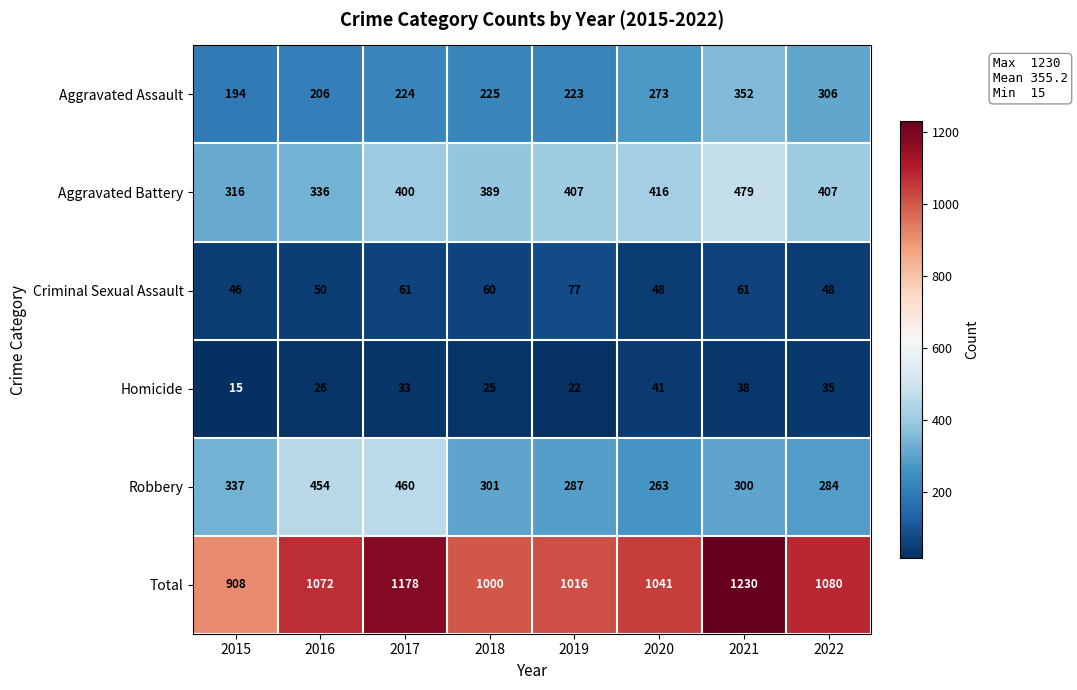

What is the difference between the second highest and minimum values in the Criminal Sexual Assault series?

15